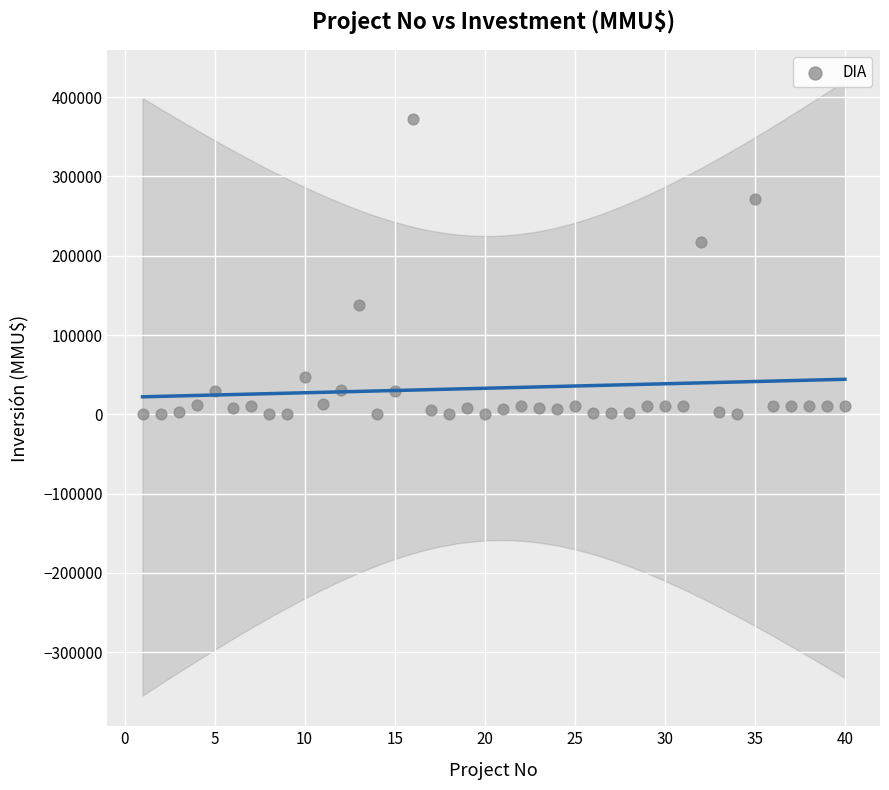

What is the range of Y values (max minus min)?

372921